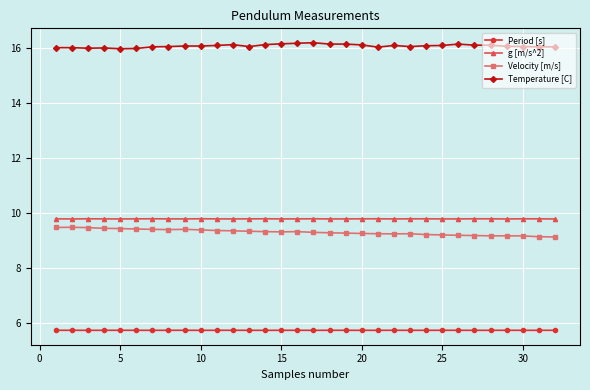

Which series has the largest total across all categories?

Temperature [C]